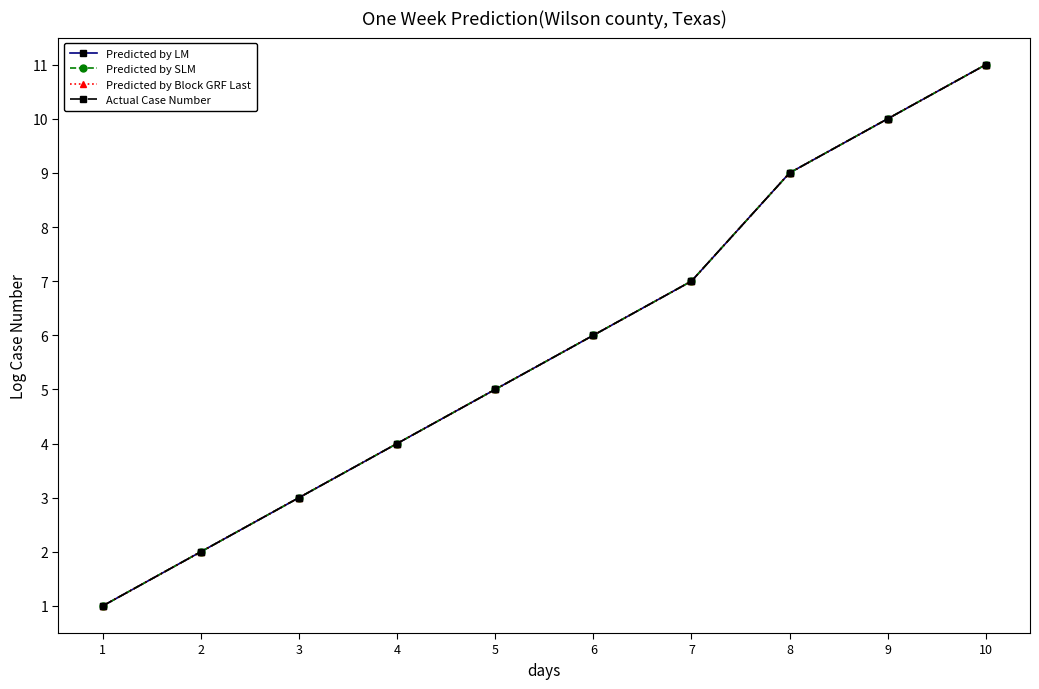

True or false: Predicted by Block GRF Last has more than 2 interior local peaks.

False